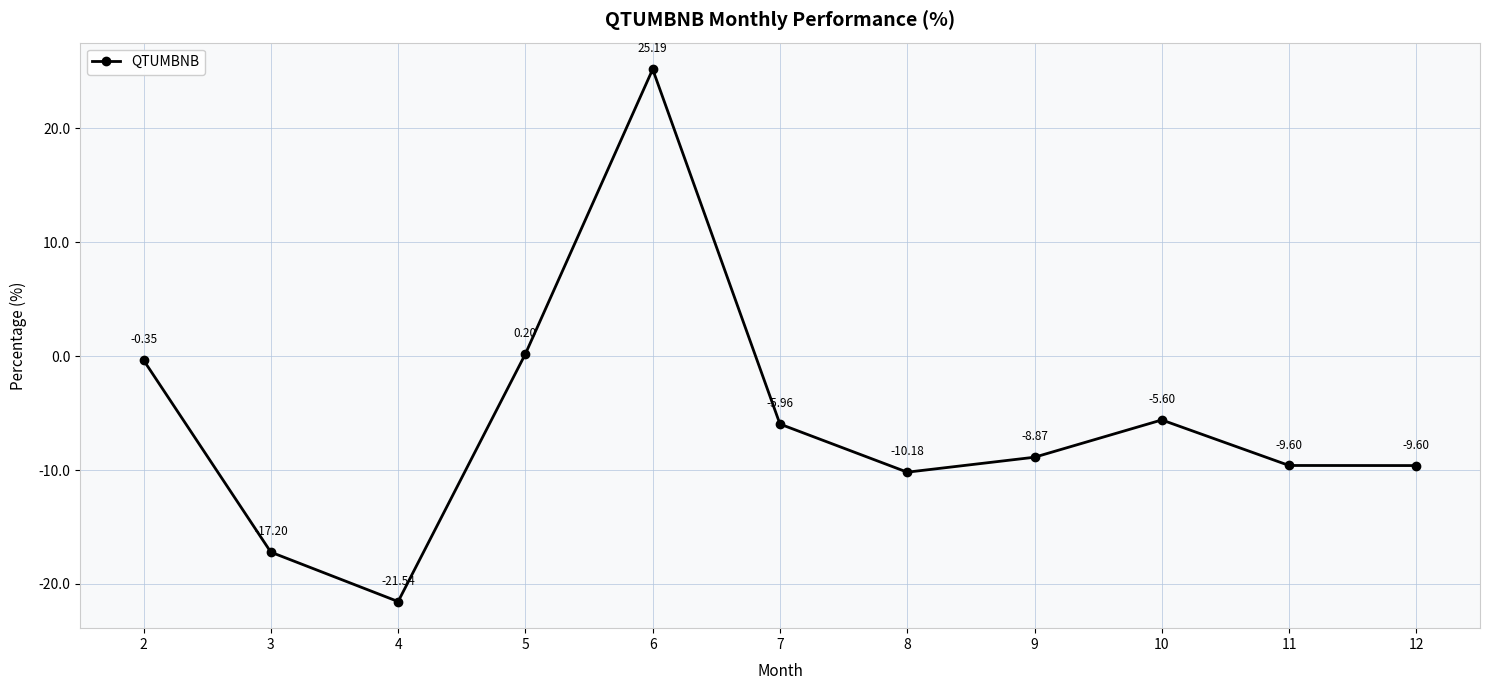

True or false: the data has more than 2 interior local peaks.

False